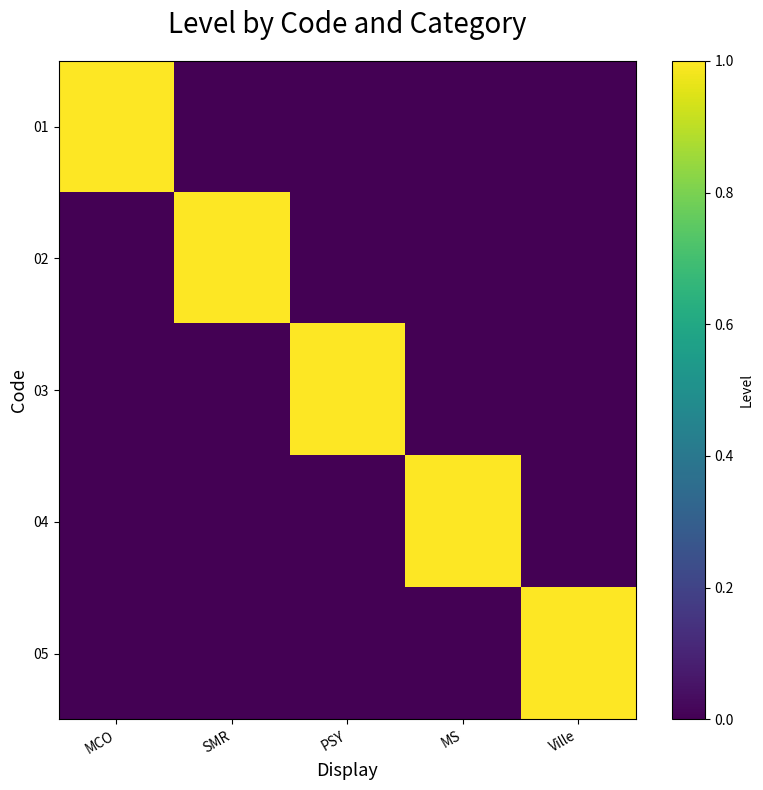

Reading left to right, extract all data points from this chart.

01: MCO=1	SMR=0	PSY=0	MS=0	Ville=0
02: MCO=0	SMR=1	PSY=0	MS=0	Ville=0
03: MCO=0	SMR=0	PSY=1	MS=0	Ville=0
04: MCO=0	SMR=0	PSY=0	MS=1	Ville=0
05: MCO=0	SMR=0	PSY=0	MS=0	Ville=1